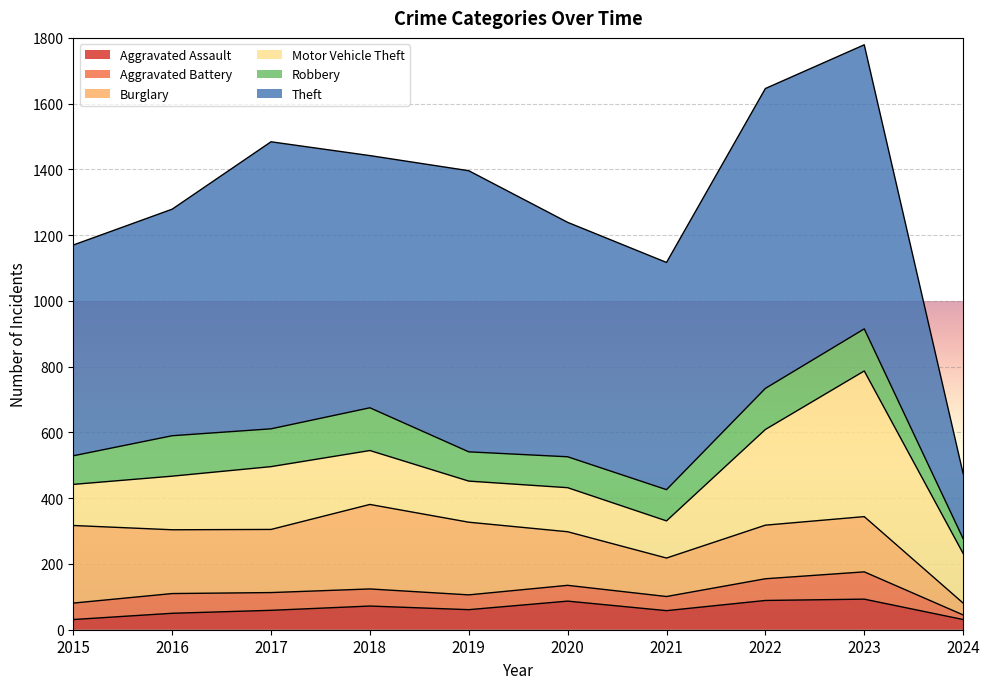

Which series has the widest spread of values?

Theft